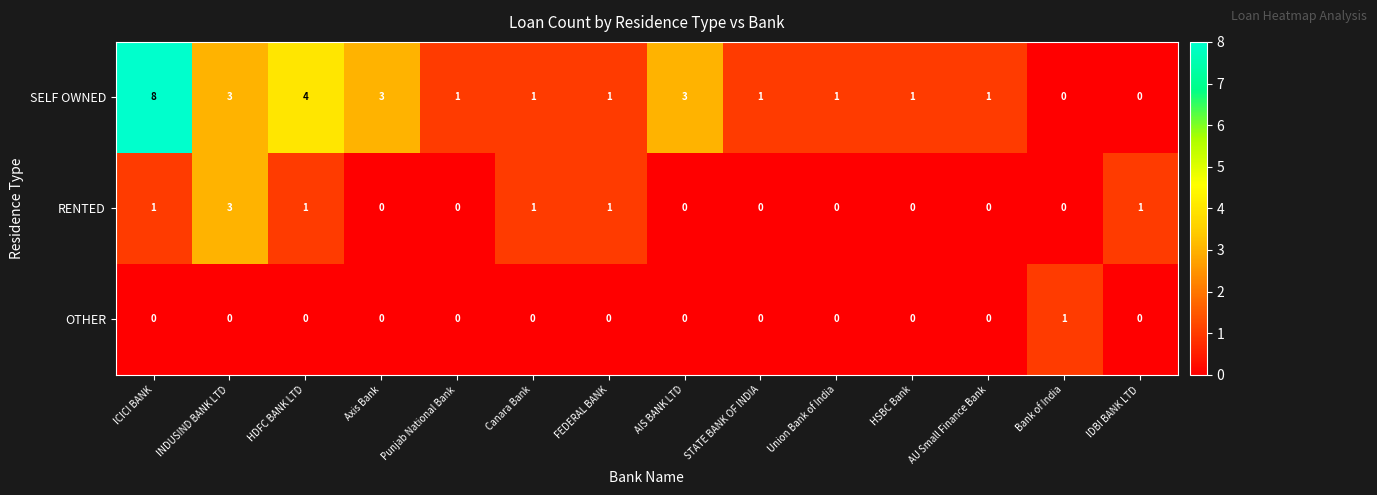

What is the difference between the maximum and minimum values in the SELF OWNED series?

8